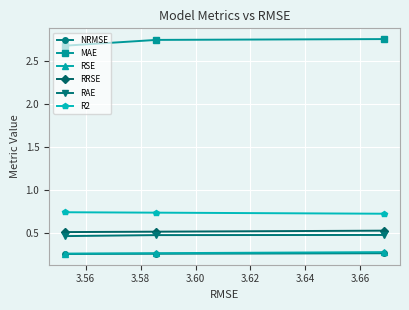

How many RRSE values are between 0 and 1?

3